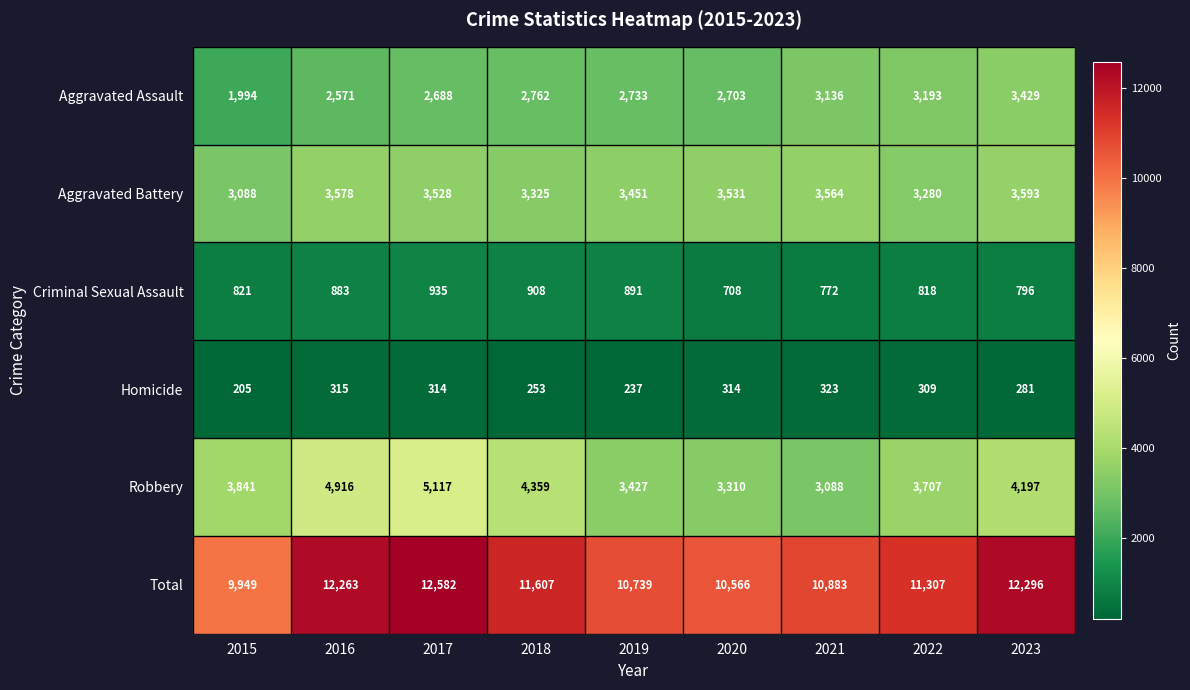

How many distinct data groups are displayed?

6